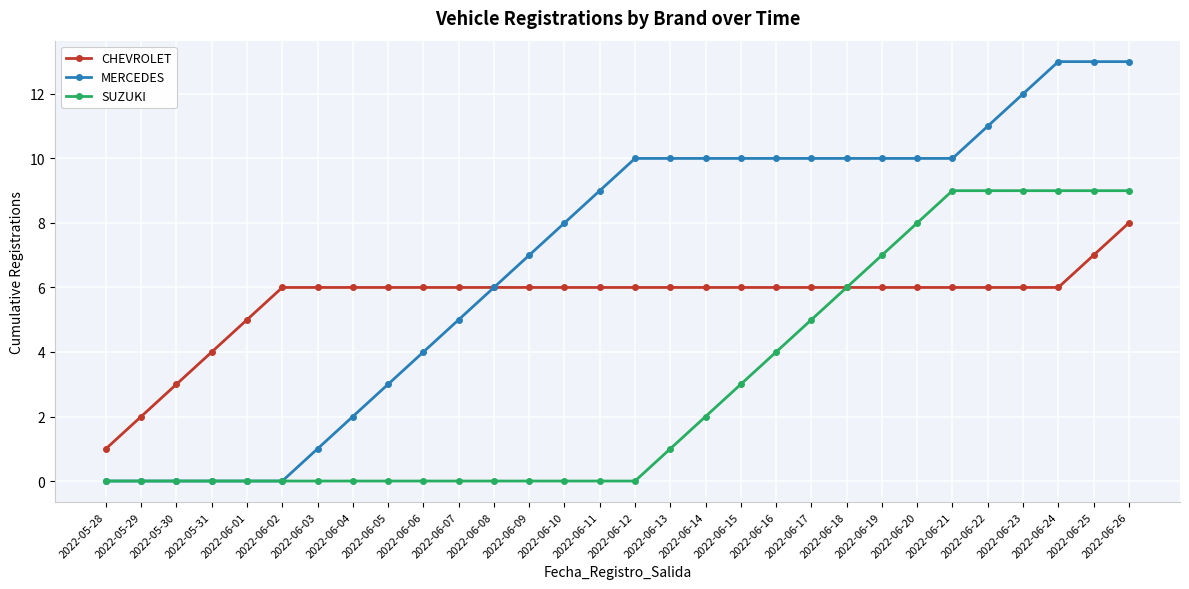

What are all the series names shown in the legend?

CHEVROLET, MERCEDES, SUZUKI